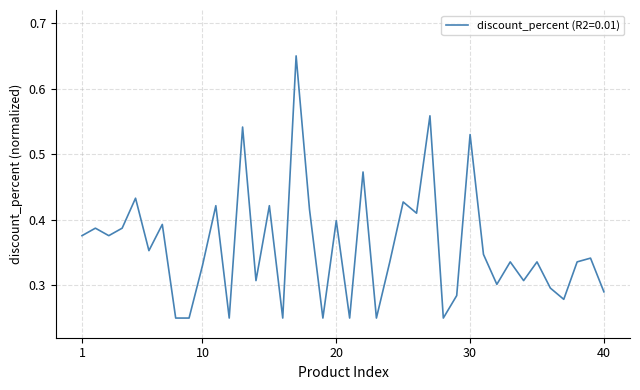

Is this an area chart (filled region under the line)?

No